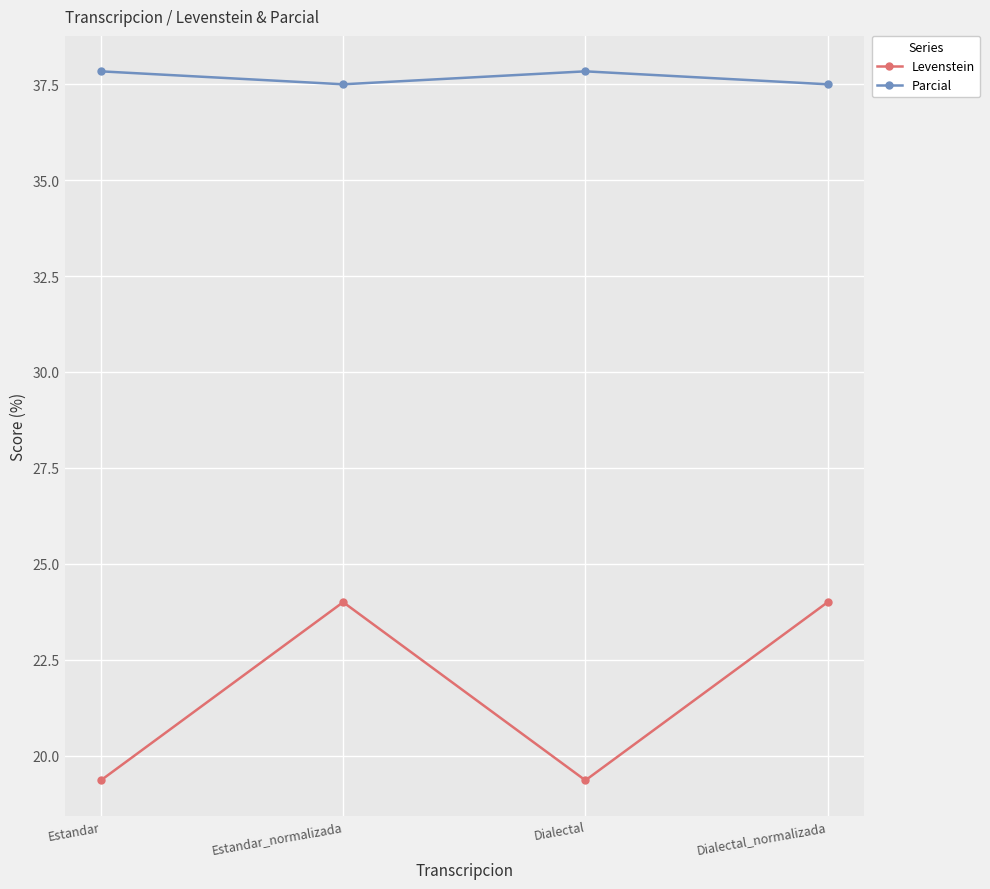

Rank the series by their maximum value, from lowest to highest.

Levenstein, Parcial